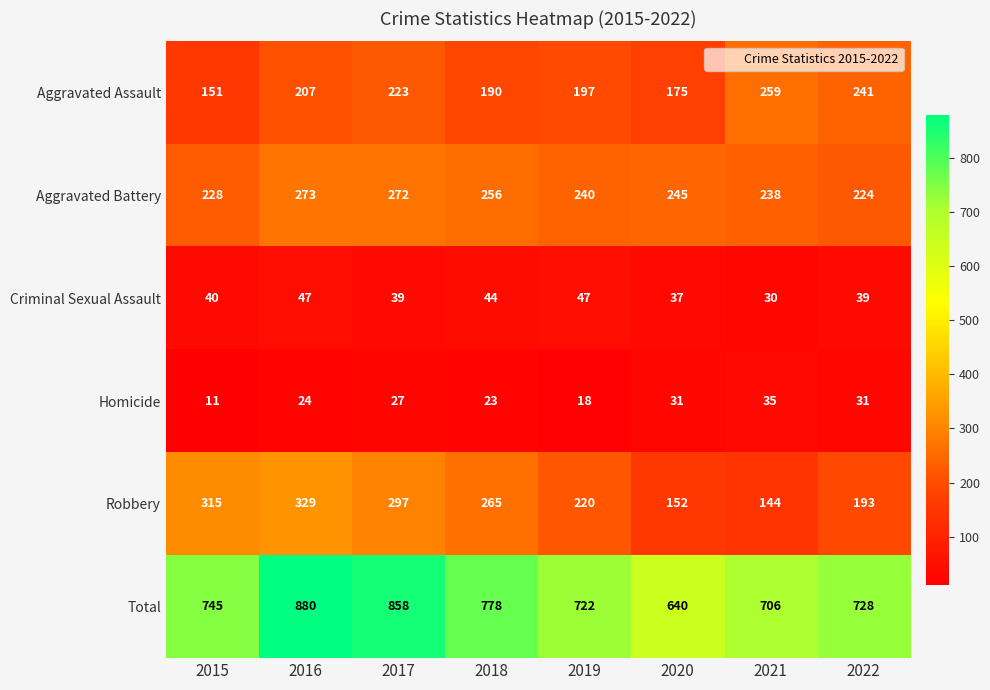

Which series has the largest total across all categories?

Total